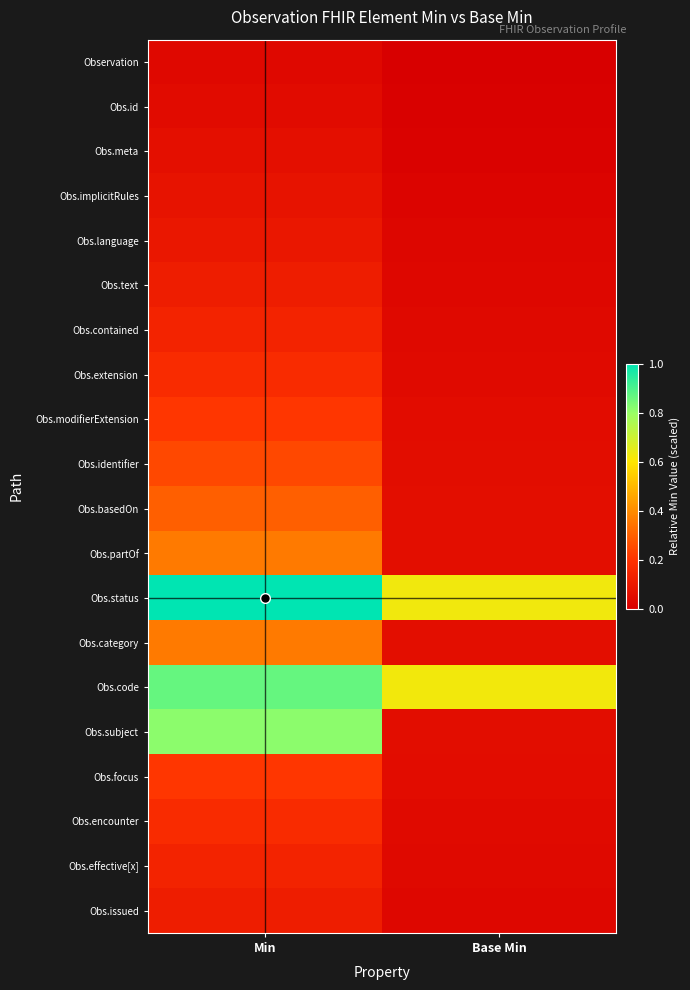

List the series in order of their peak value, lowest first.

Observation, Obs.id, Obs.meta, Obs.implicitRules, Obs.language, Obs.text, Obs.issued, Obs.contained, Obs.effective[x], Obs.extension, Obs.encounter, Obs.modifierExtension, Obs.focus, Obs.identifier, Obs.basedOn, Obs.partOf, Obs.category, Obs.subject, Obs.code, Obs.status